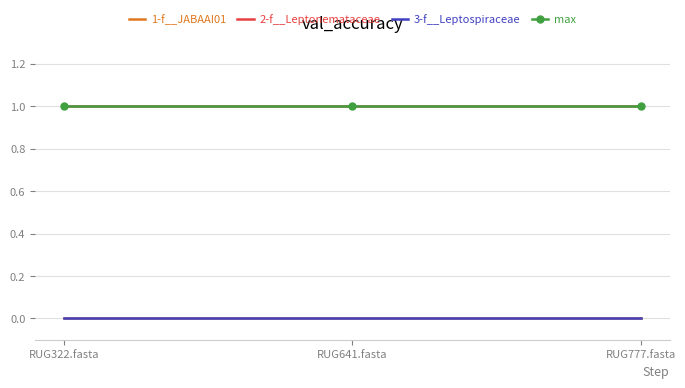

At which label is max closest to 1?

RUG322.fasta